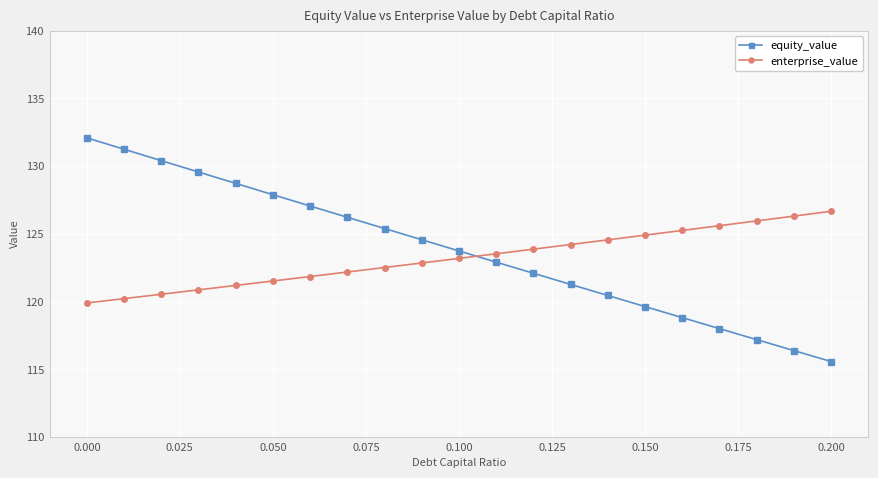

Which series has the widest spread of values?

equity_value